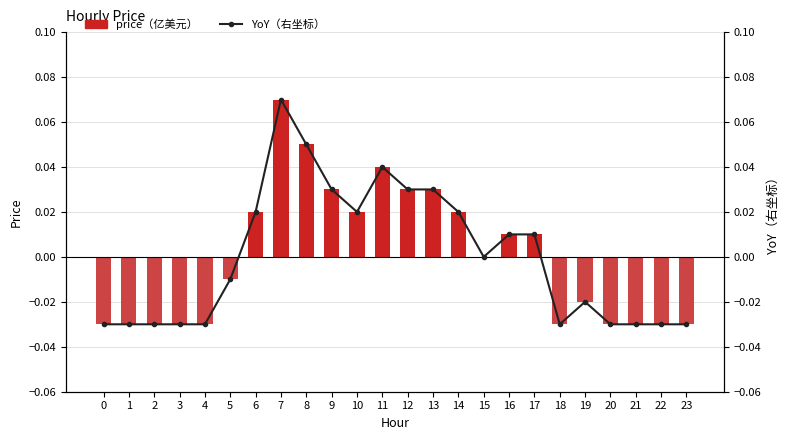

Reading left to right, what are all the values shown in this chart?

price: 0=-0.0	1=-0.0	2=-0.0	3=-0.0	4=-0.0	5=-0.0	6=0.0	7=0.1	8=0.1	9=0.0	10=0.0	11=0.0	12=0.0	13=0.0	14=0.0	15=0.0	16=0.0	17=0.0	18=-0.0	19=-0.0	20=-0.0	21=-0.0	22=-0.0	23=-0.0
YoY（右坐标）: 0=-0.0	1=-0.0	2=-0.0	3=-0.0	4=-0.0	5=-0.0	6=0.0	7=0.1	8=0.1	9=0.0	10=0.0	11=0.0	12=0.0	13=0.0	14=0.0	15=0.0	16=0.0	17=0.0	18=-0.0	19=-0.0	20=-0.0	21=-0.0	22=-0.0	23=-0.0